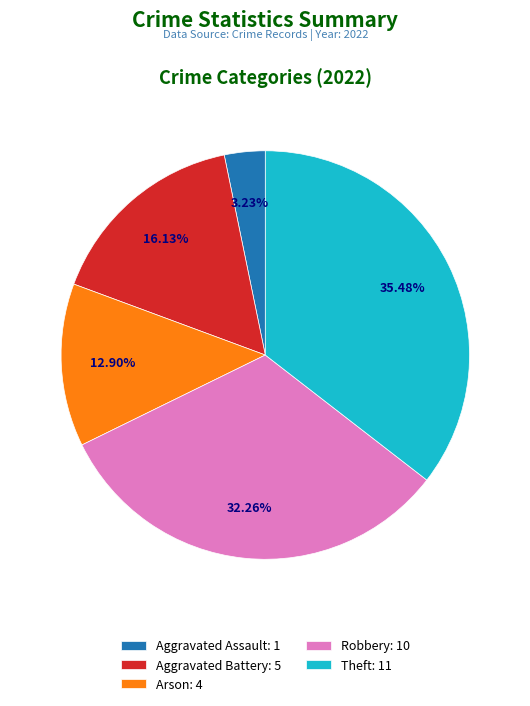

Between Aggravated Assault: 1 and Theft: 11, which is larger?

Theft: 11